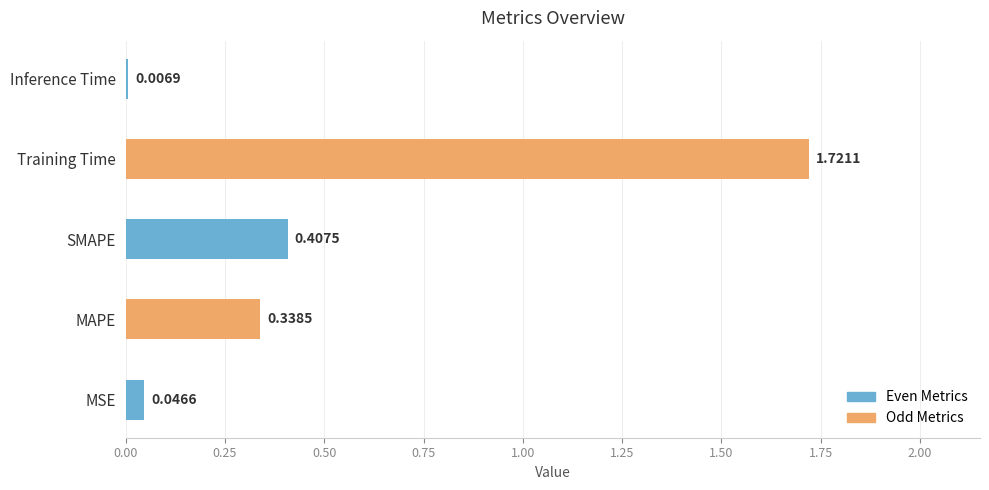

How many bars are there in total?

5